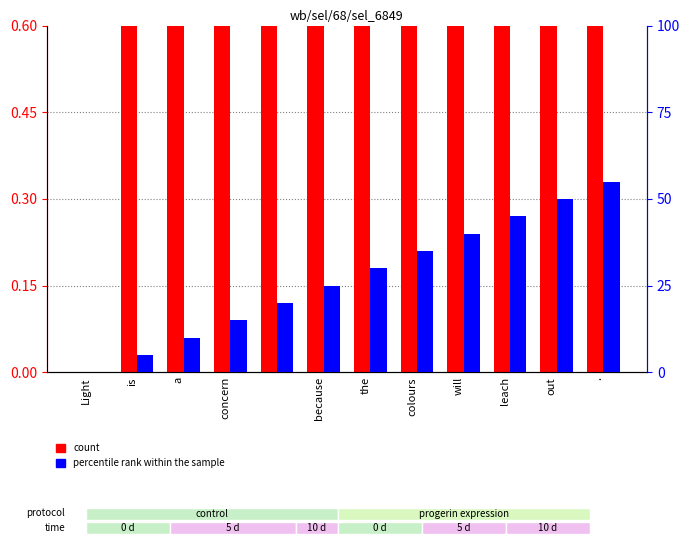

Are the bars horizontal?

No